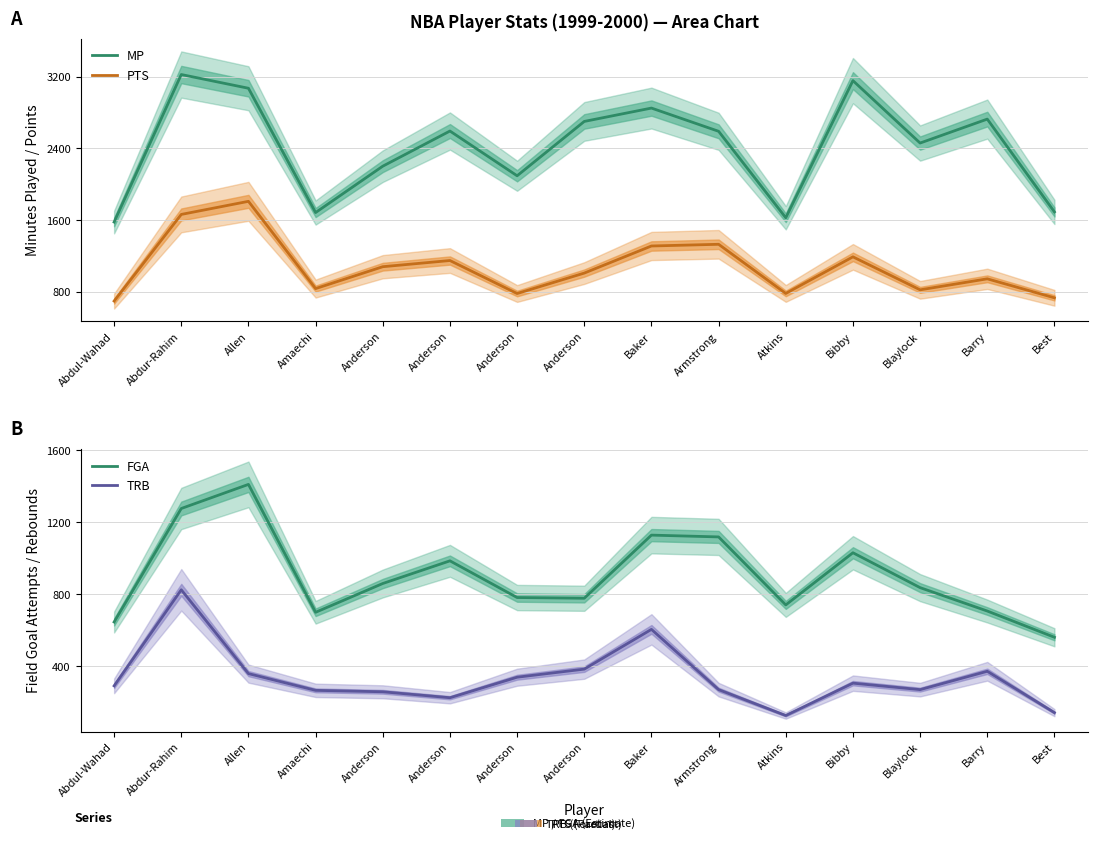

How many distinct data groups are displayed?

4